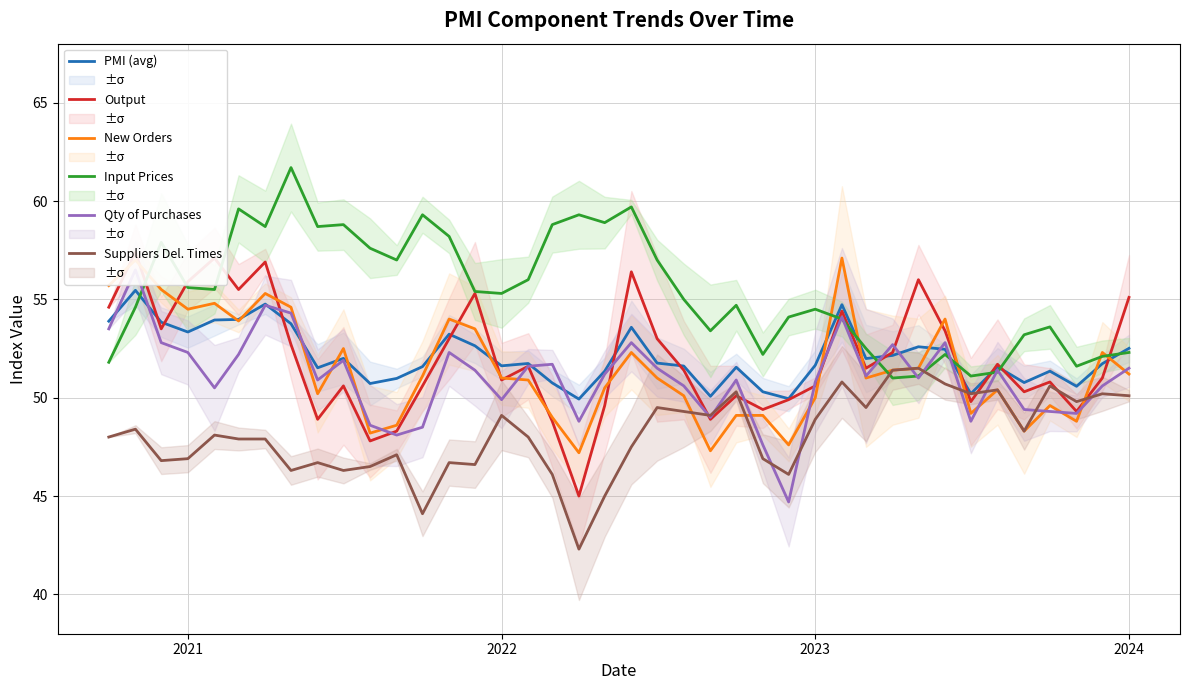

What is the sum of all Output values?

2079.3